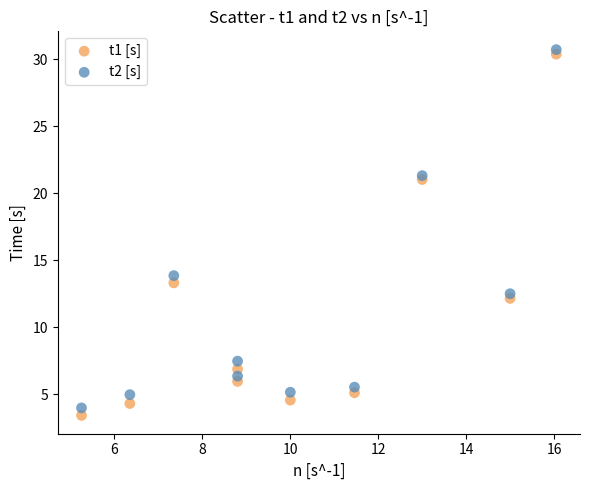

Which series contains the highest Y value?

t2 [s]